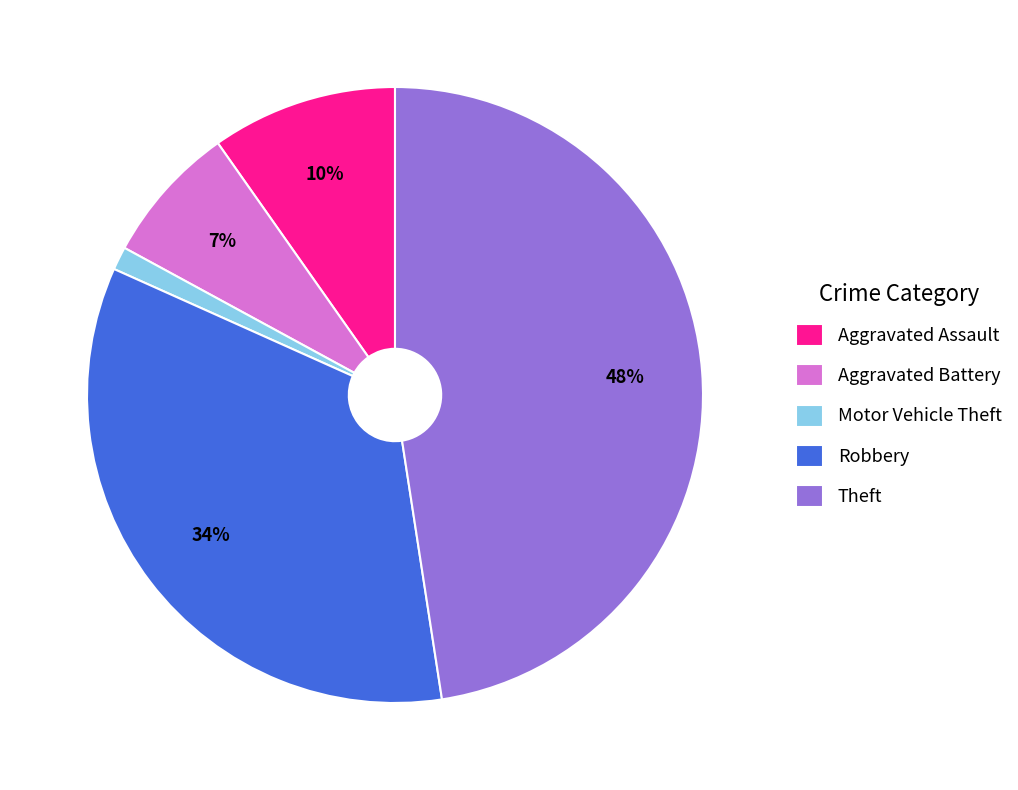

True or false: Aggravated Assault accounts for 1% of the total.

False